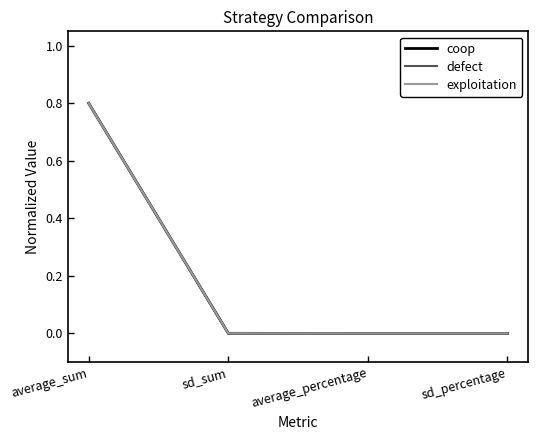

Rank the series by their average value, from highest to lowest.

defect, coop, exploitation